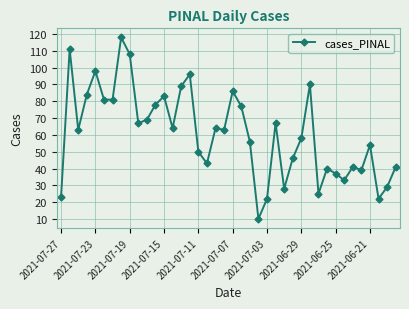

What is the value of the 2nd point from the left?

111